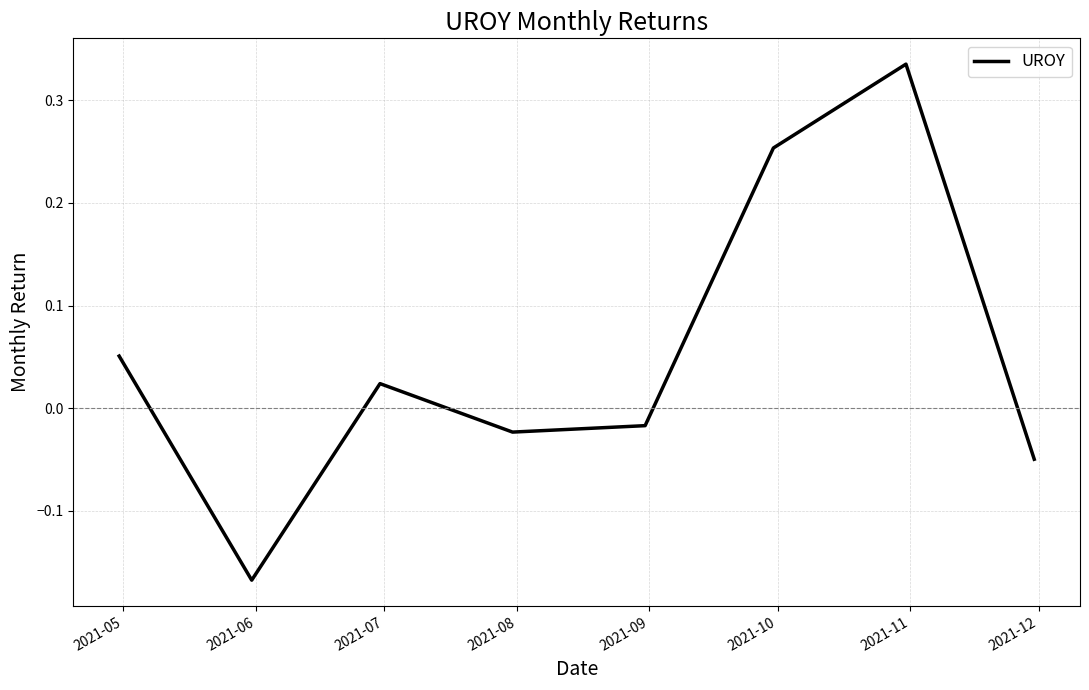

True or false: the data has more than 0 interior local peaks.

True